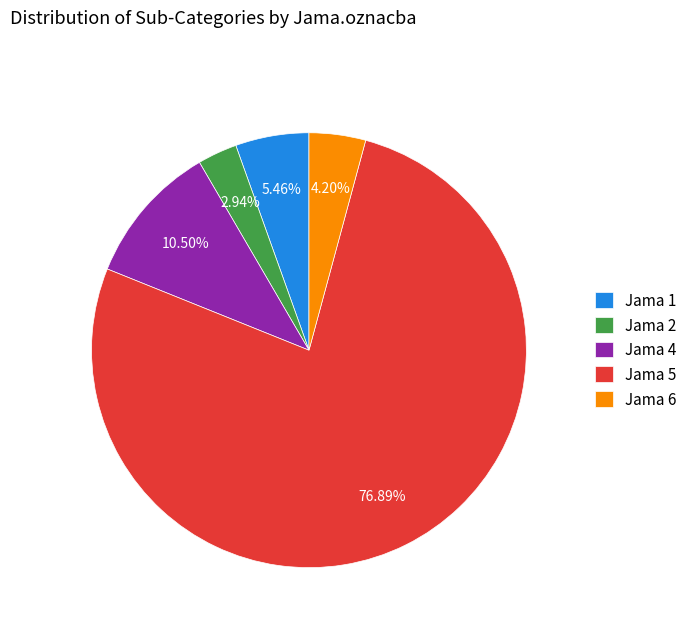

Do Jama 2 and Jama 5 together represent more than half of the pie?

Yes